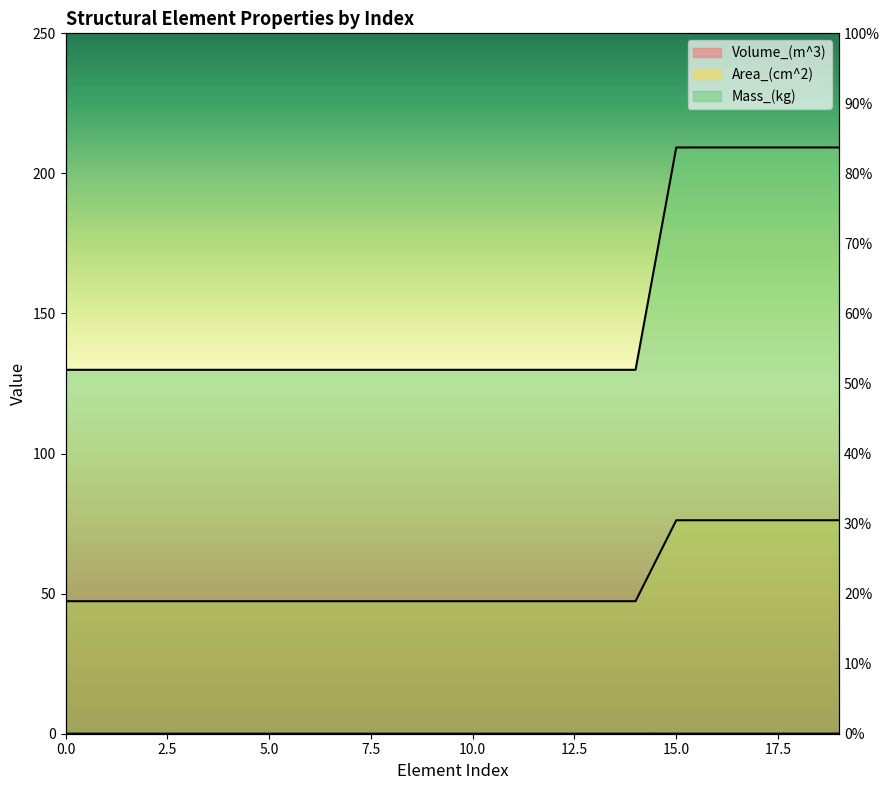

True or false: Volume_(m^3) and Area_(cm^2) cross at least once.

False